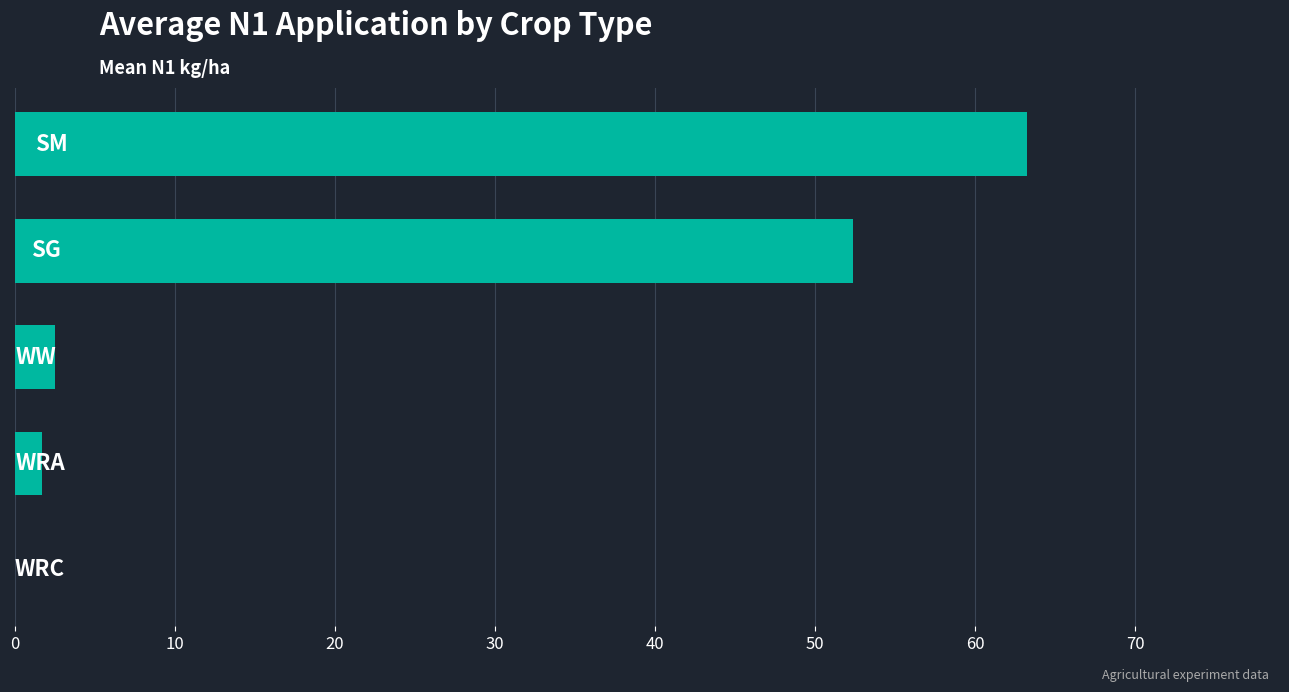

What is the sum of all values?

119.8